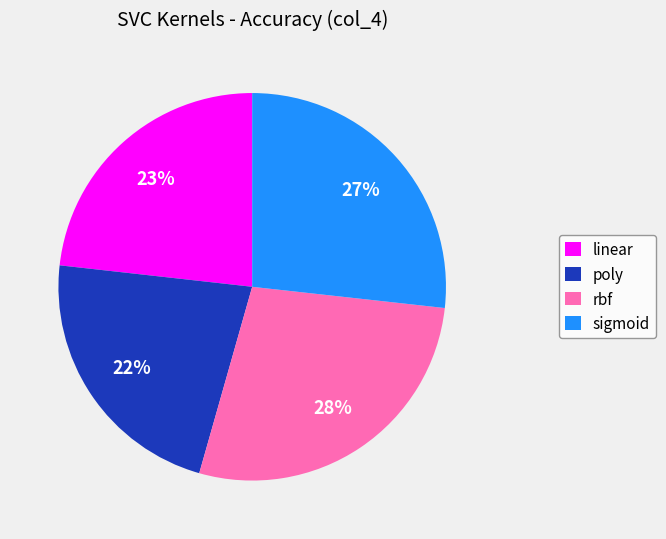

What percentage is the sigmoid slice, to the nearest percent?

27%